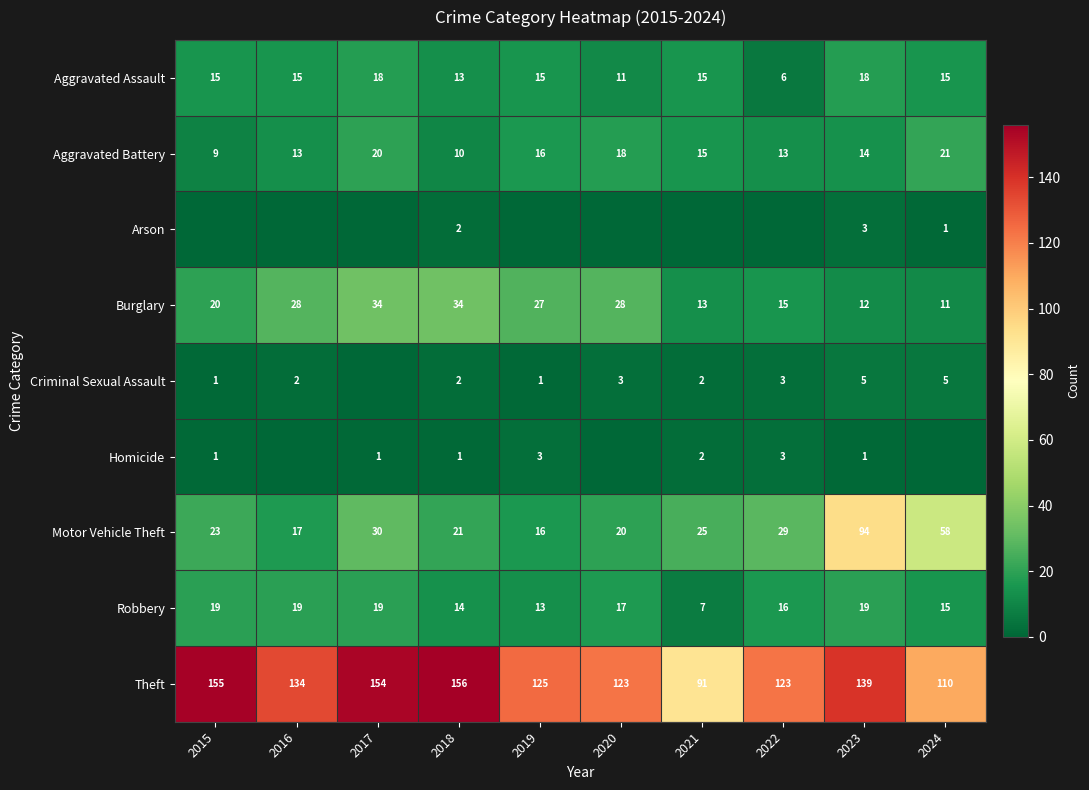

What is the sum of all Robbery values?

158